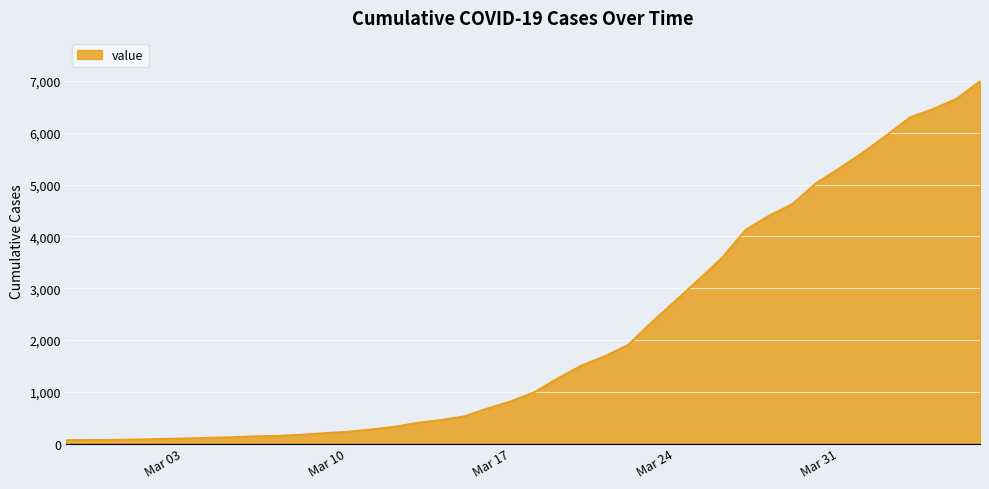

What is the maximum value shown in the chart?

6995